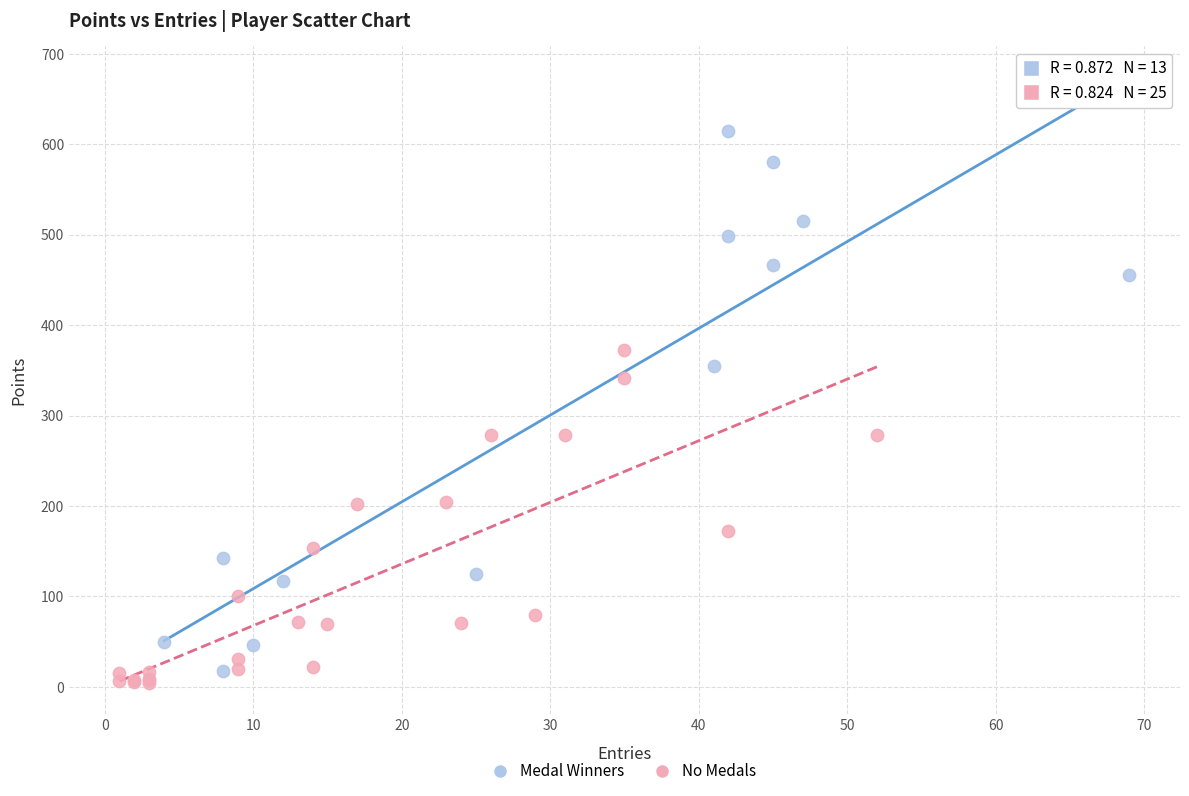

Which series contains the highest Y value?

Medal Winners